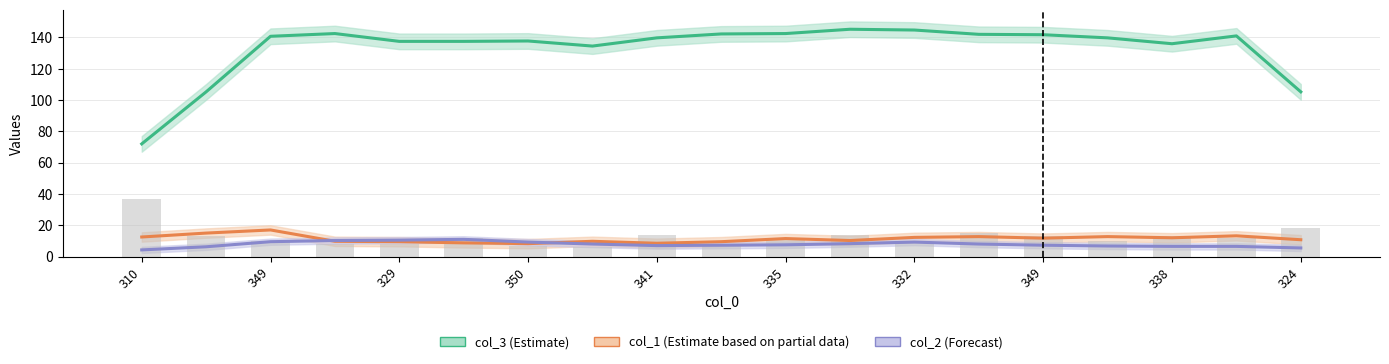

Which series has the largest total across all categories?

col_3